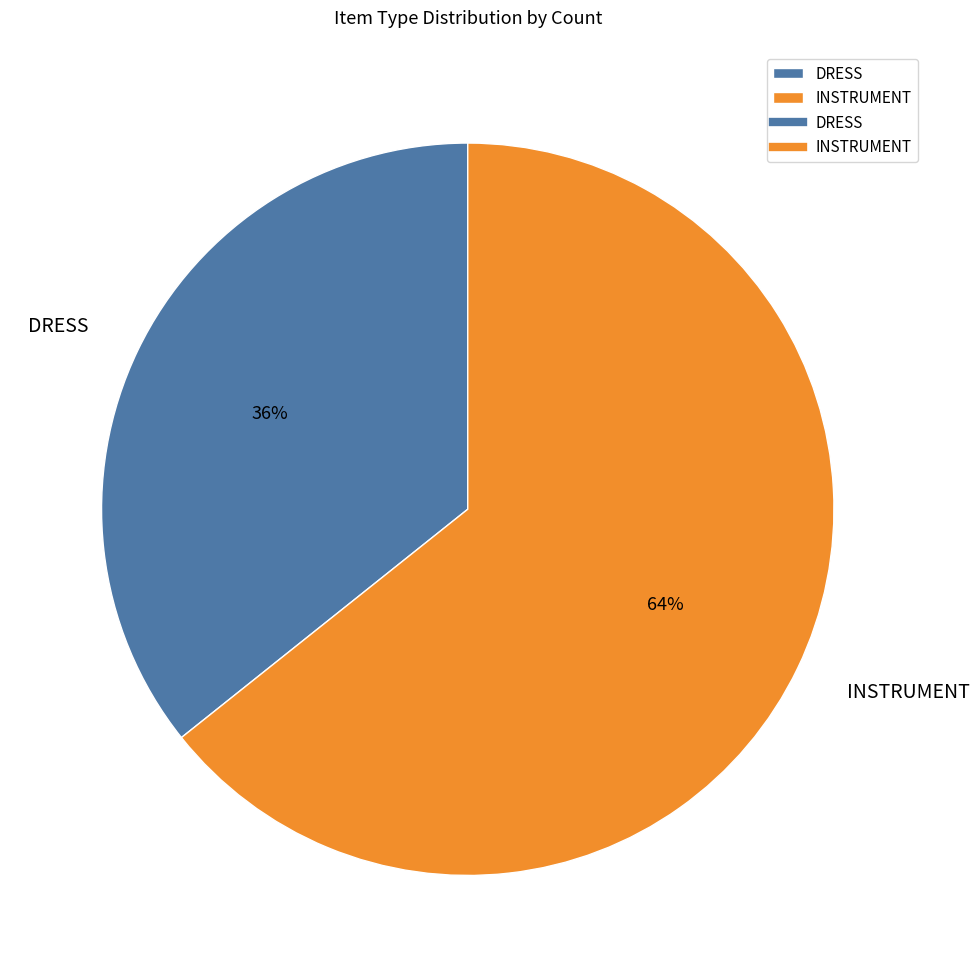

To the nearest percent, what percentage of the pie is DRESS?

36%